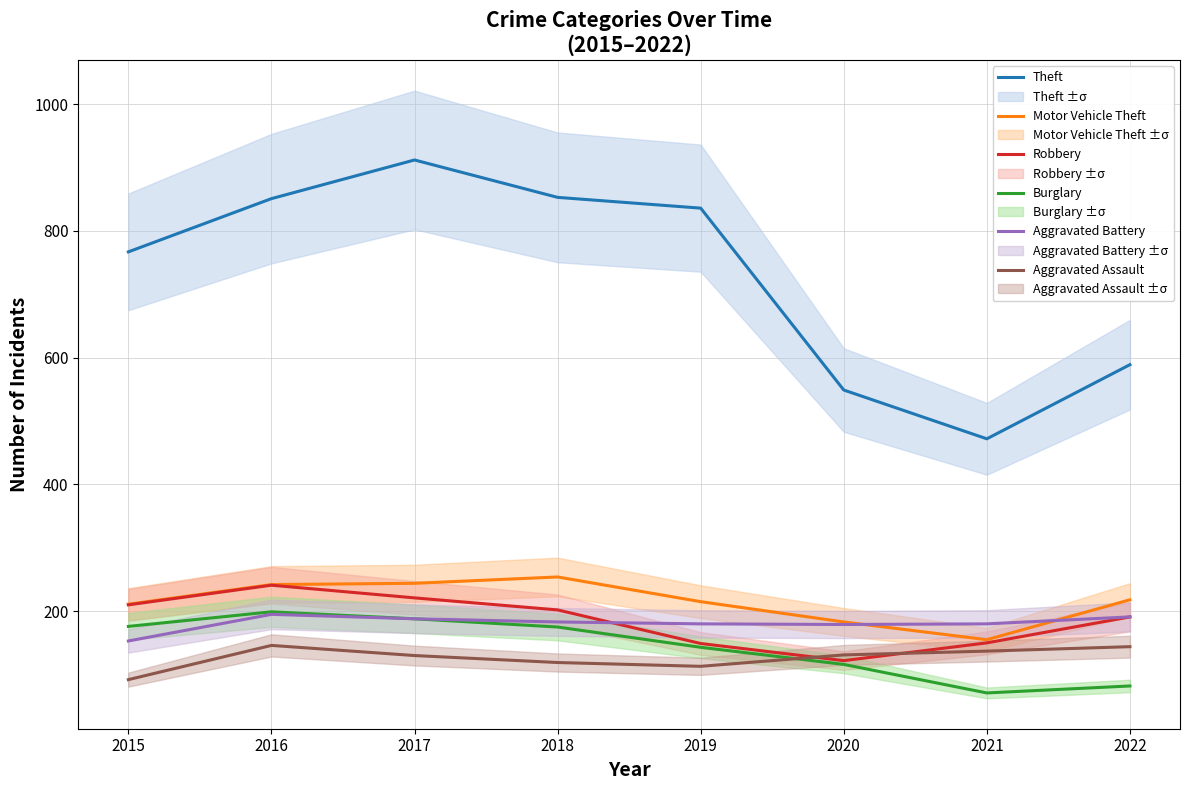

At which label does Theft first exceed 836?

2016